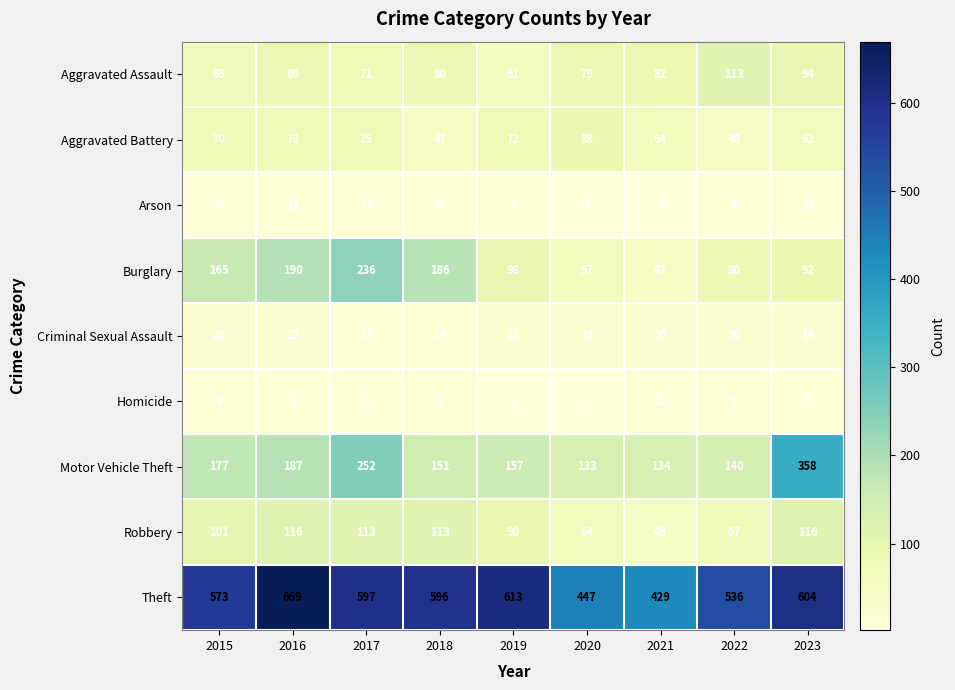

Which series has the widest spread of values?

Theft